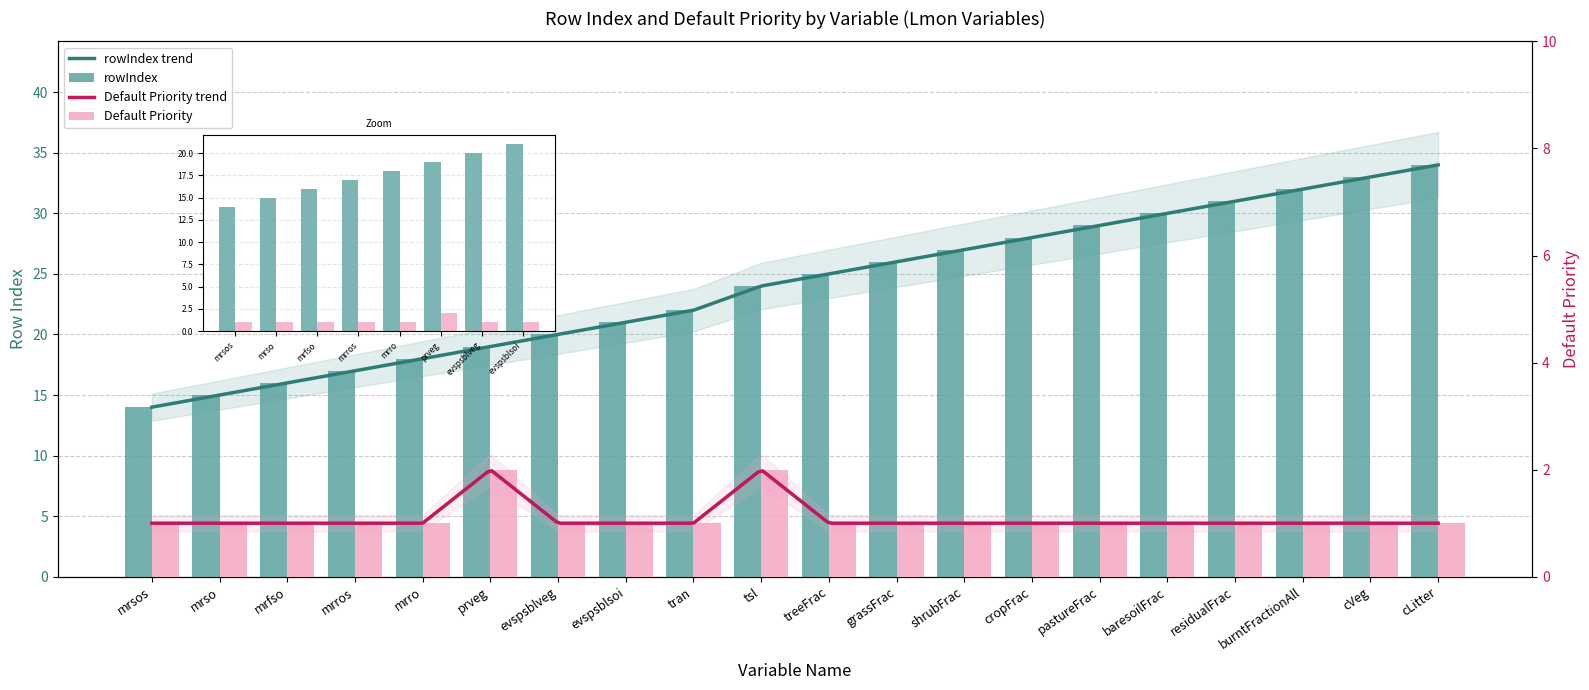

How many groups of bars are there?

20